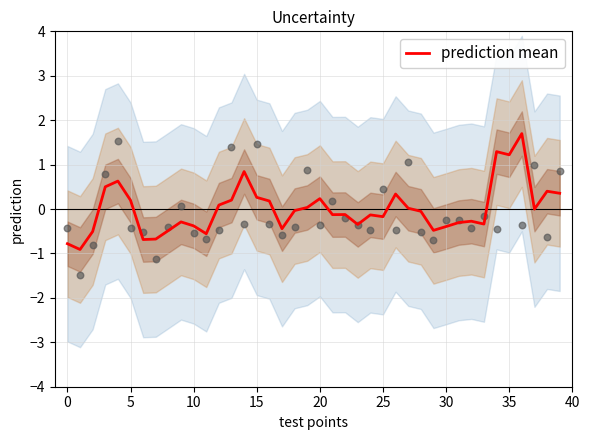

Which has a higher value, 38 or 30?

38